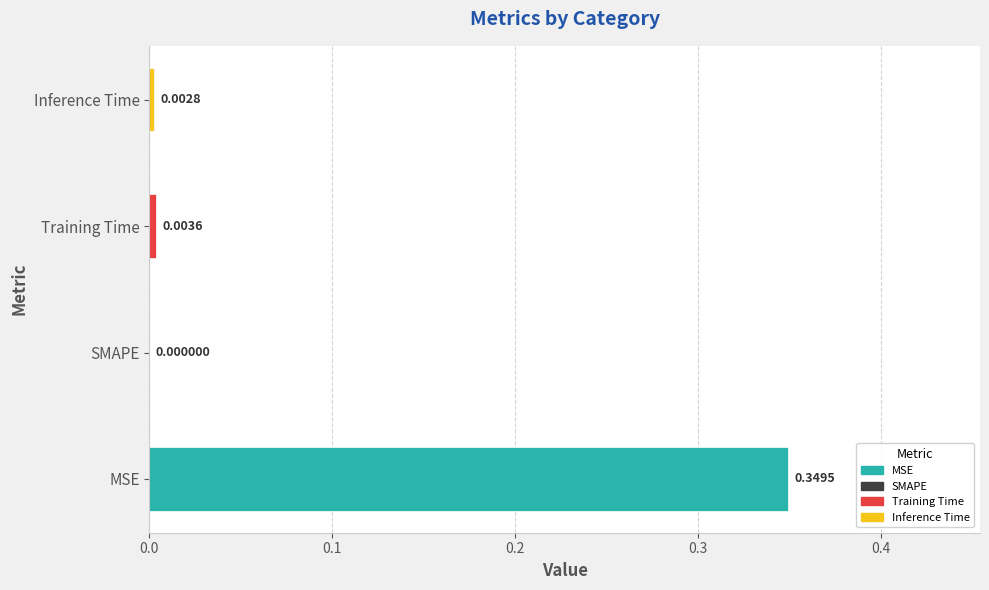

What is the sum of the values at Training Time and MSE?

0.4